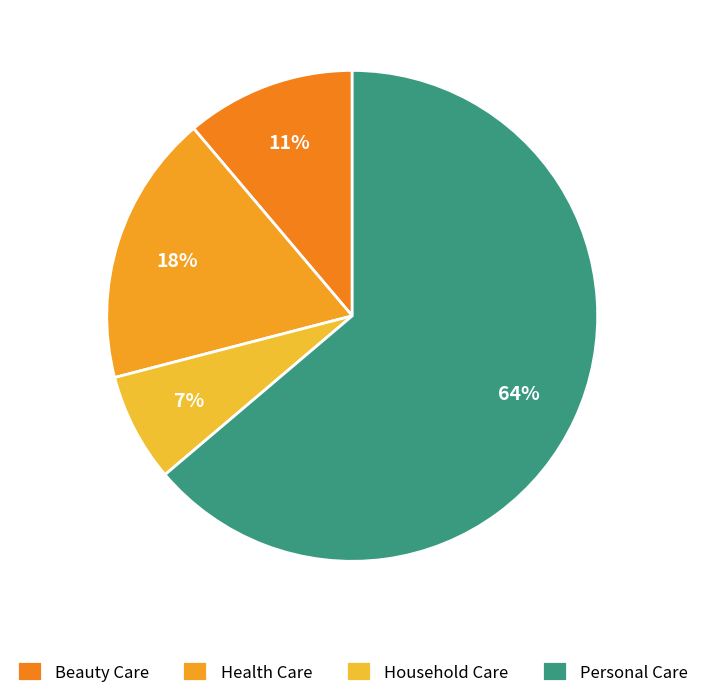

Does Personal Care account for over 50% of the chart?

Yes